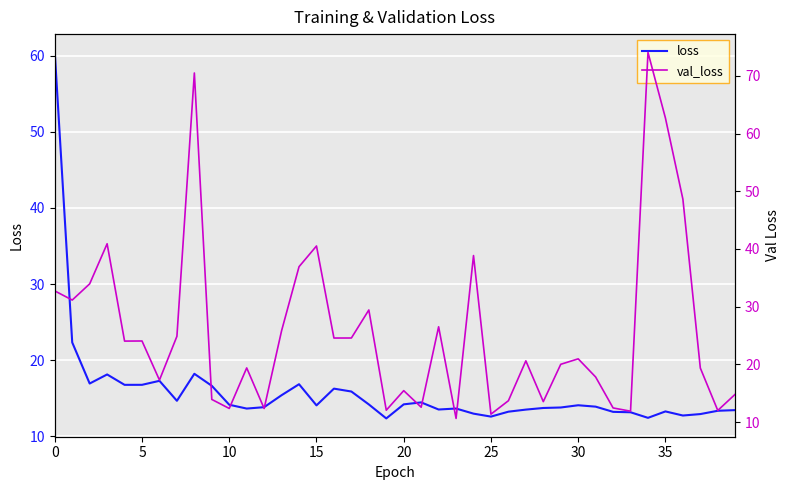

Does the chart display data point markers on the line(s)?

No